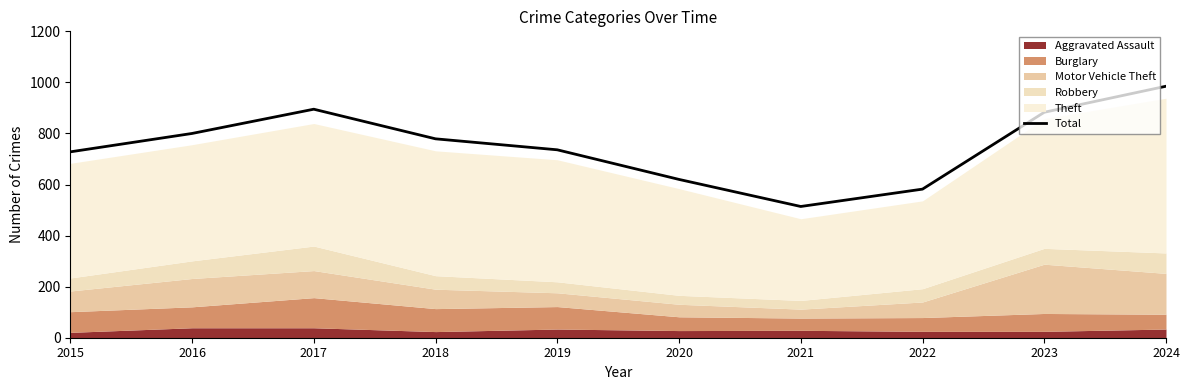

What is the maximum value shown in the chart?

985